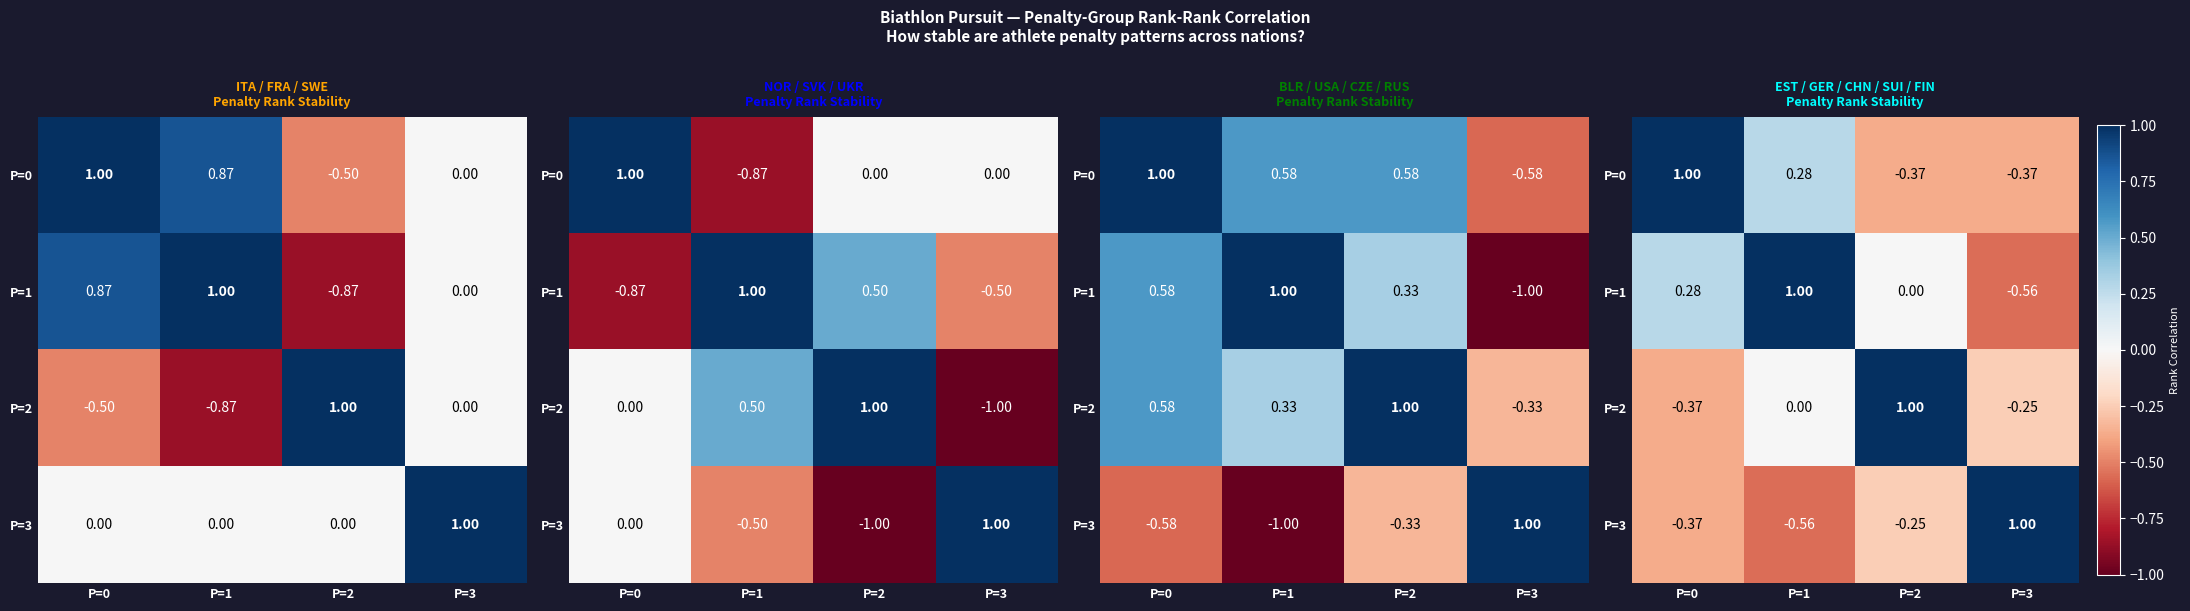

At which label does P=0 first exceed 0?

P=0